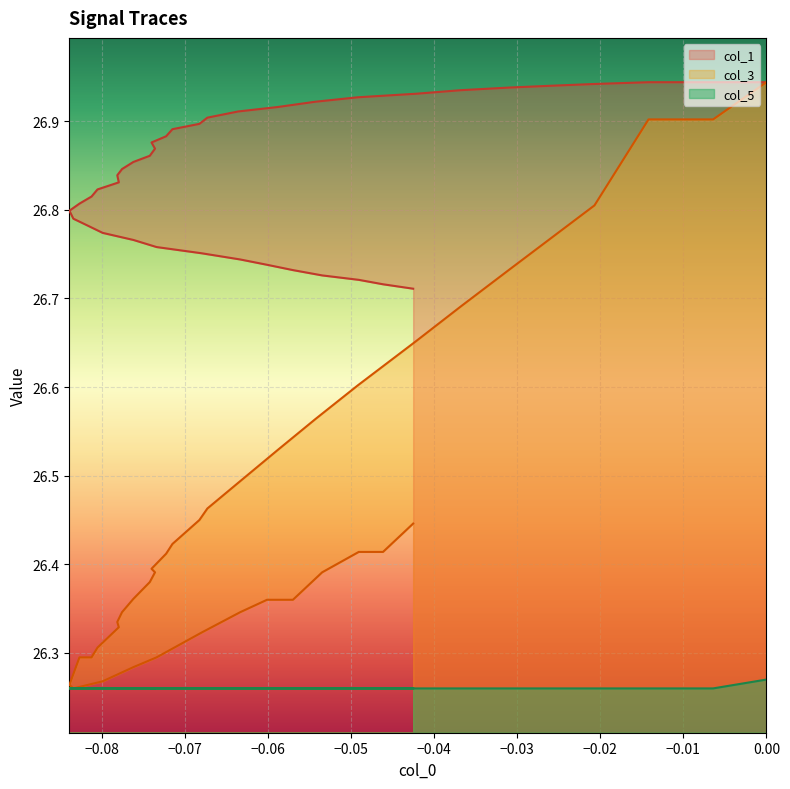

True or false: col_3 and col_1 intersect in this chart.

False